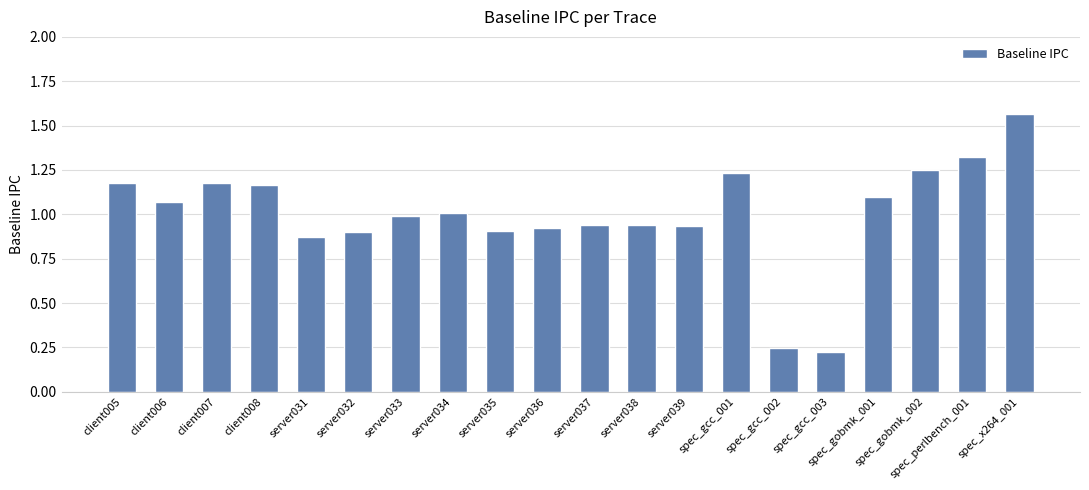

At which label does the data first exceed 1?

client005